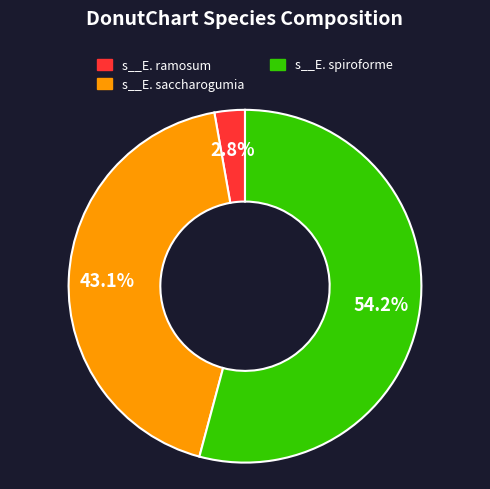

What is the largest slice in the pie chart?

s__E. spiroforme